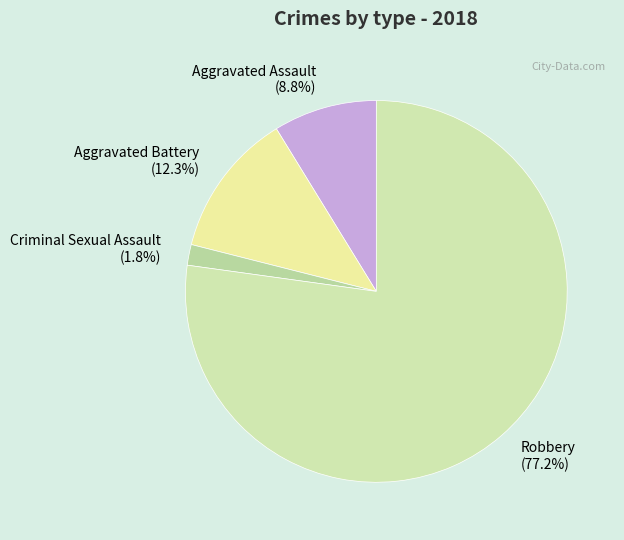

Which has a higher value, Criminal Sexual Assault or Aggravated Battery?

Aggravated Battery